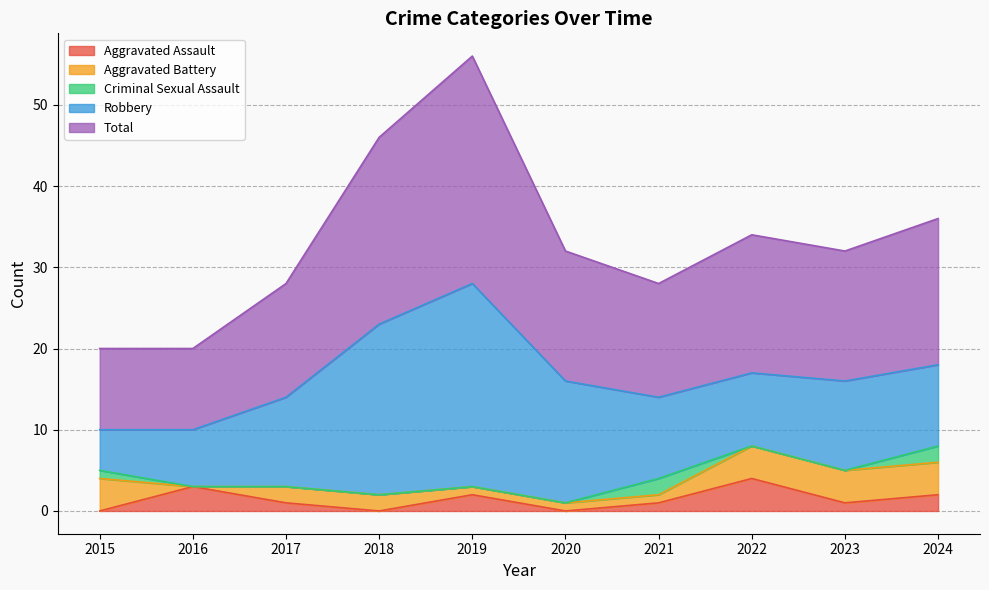

What is the difference between the maximum and minimum values in the Aggravated Battery series?

4